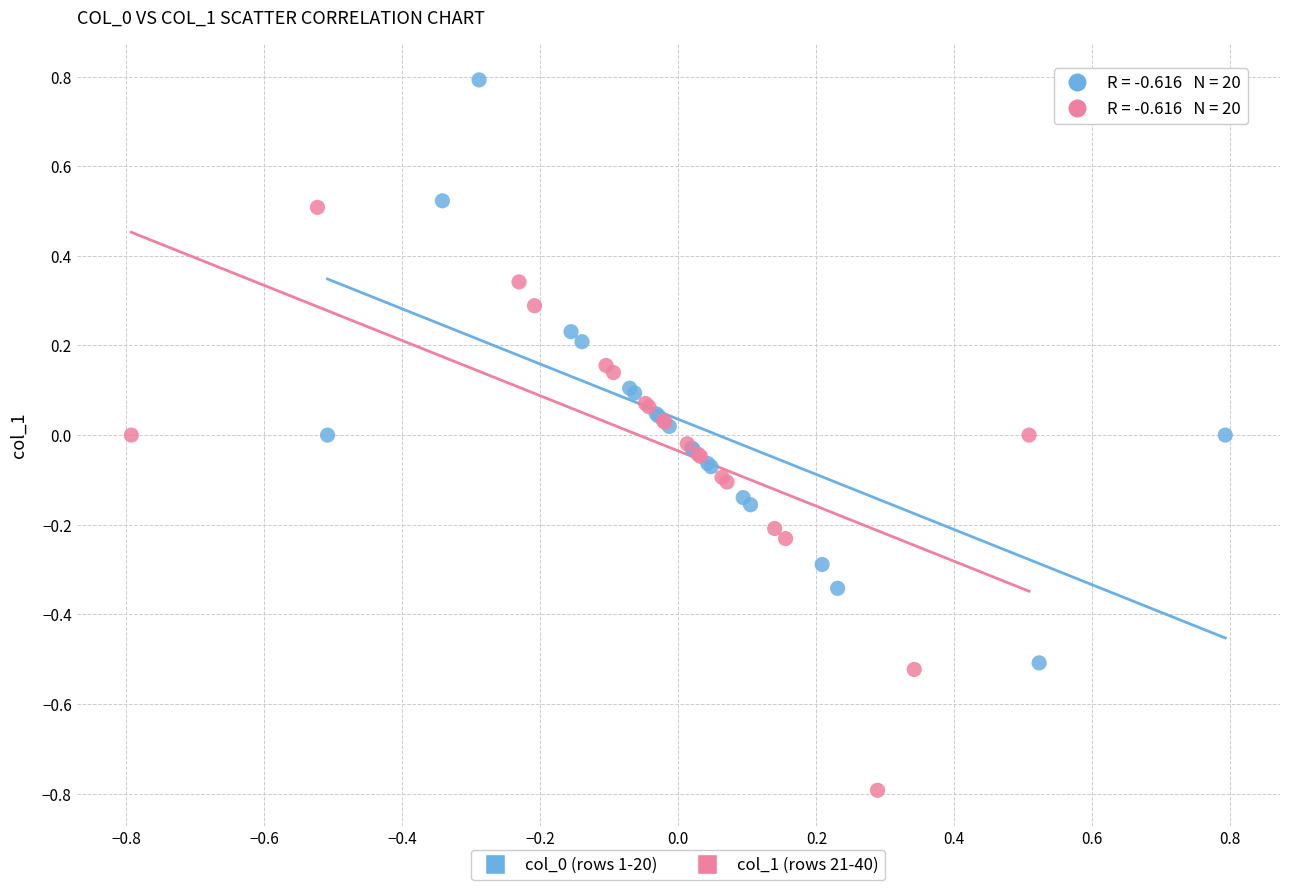

Which series contains the lowest Y value?

col_1 (rows 21-40)